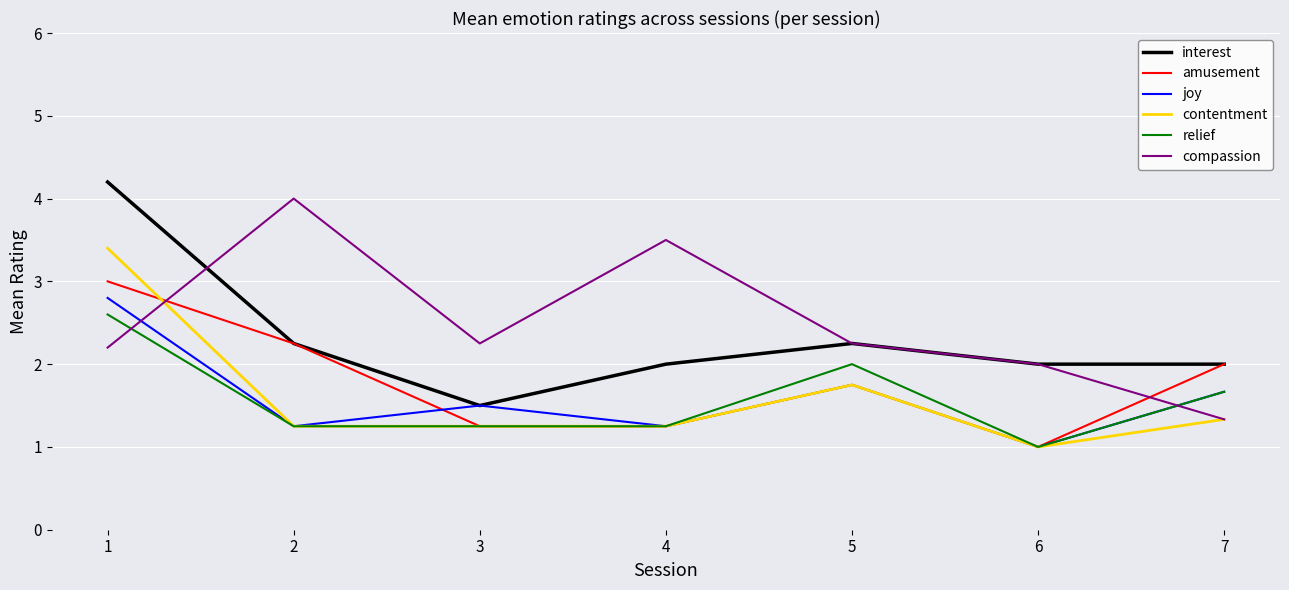

What is the difference between the highest and lowest values at 5?

0.5